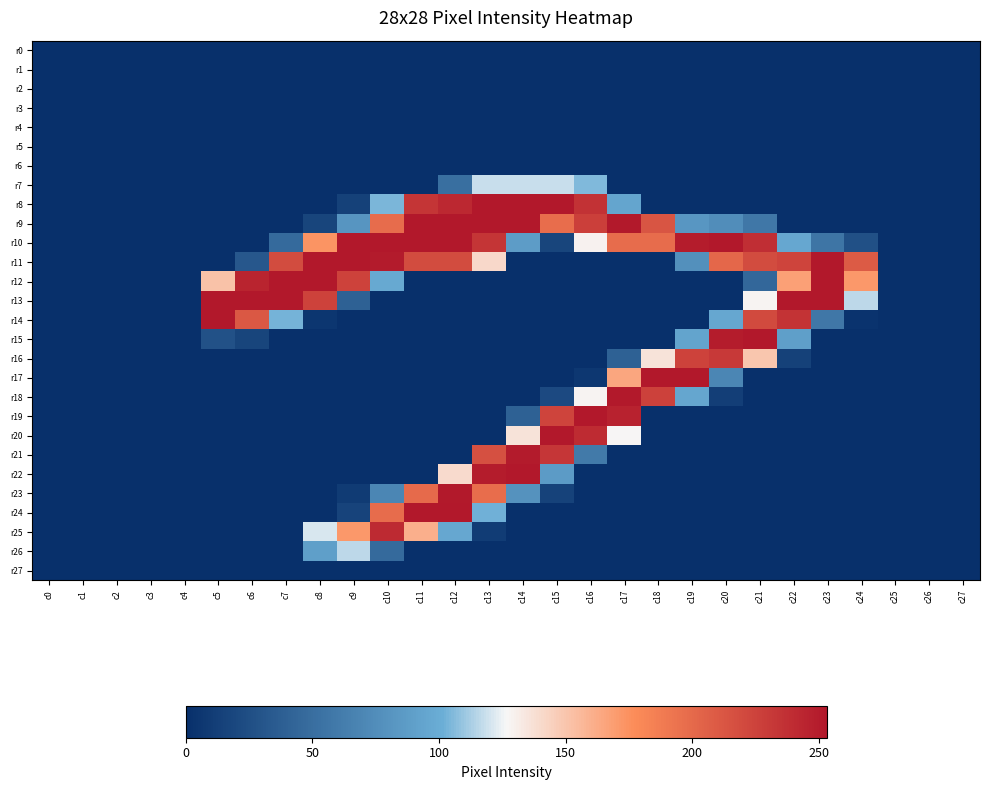

What is the spread (max minus min) of values at c9?

253